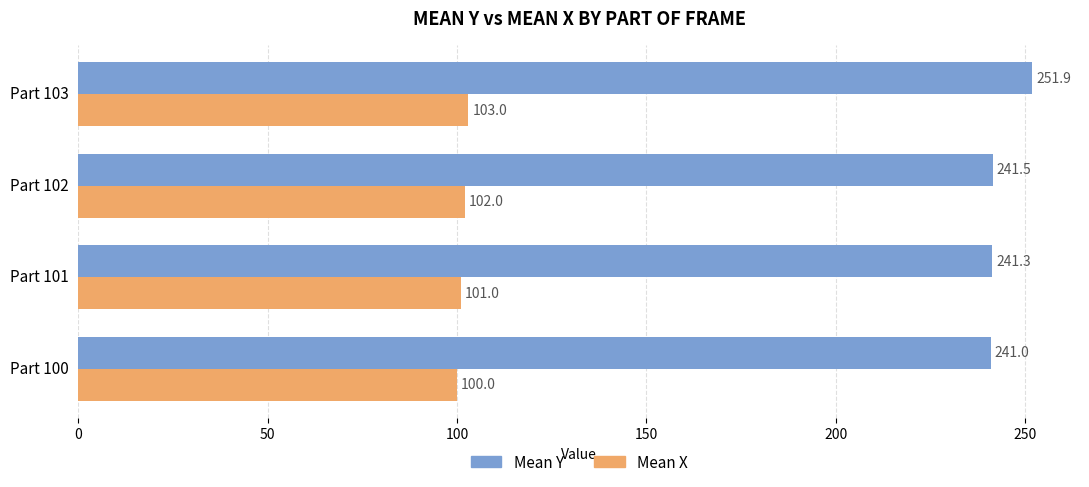

Which series has the largest range (max minus min)?

Mean Y